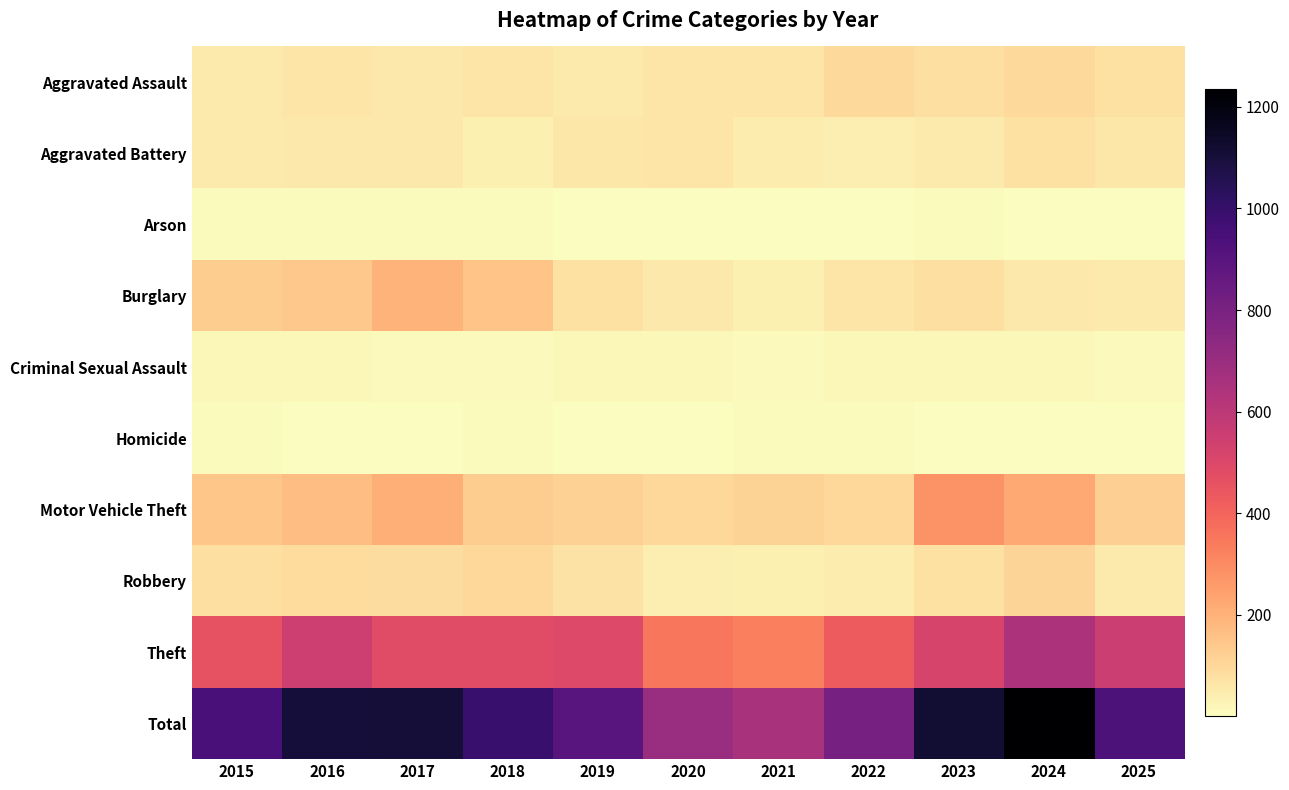

Reading right to left, transcribe all the data shown in this chart.

Aggravated Assault: 2025=77	2024=97	2023=81	2022=93	2021=66	2020=65	2019=52	2018=67	2017=58	2016=67	2015=52
Aggravated Battery: 2025=59	2024=77	2023=50	2022=42	2021=46	2020=65	2019=59	2018=35	2017=57	2016=57	2015=52
Arson: 2025=2	2024=2	2023=9	2022=4	2021=2	2020=2	2019=5	2018=6	2017=7	2016=9	2015=8
Burglary: 2025=50	2024=57	2023=80	2022=68	2021=39	2020=55	2019=76	2018=152	2017=197	2016=142	2015=129
Criminal Sexual Assault: 2025=15	2024=19	2023=20	2022=16	2021=14	2020=17	2019=17	2018=12	2017=13	2016=20	2015=17
Homicide: 2025=2	2024=3	2023=4	2022=8	2021=7	2020=1	2019=3	2018=7	2017=3	2016=3	2015=7
Motor Vehicle Theft: 2025=125	2024=225	2023=280	2022=100	2021=112	2020=102	2019=121	2018=128	2017=204	2016=165	2015=147
Robbery: 2025=50	2024=108	2023=76	2022=48	2021=36	2020=44	2019=73	2018=98	2017=84	2016=91	2015=81
Theft: 2025=553	2024=646	2023=517	2022=427	2021=332	2020=349	2019=493	2018=486	2017=483	2016=547	2015=456
Total: 2025=933	2024=1234	2023=1117	2022=806	2021=654	2020=700	2019=899	2018=991	2017=1106	2016=1101	2015=949